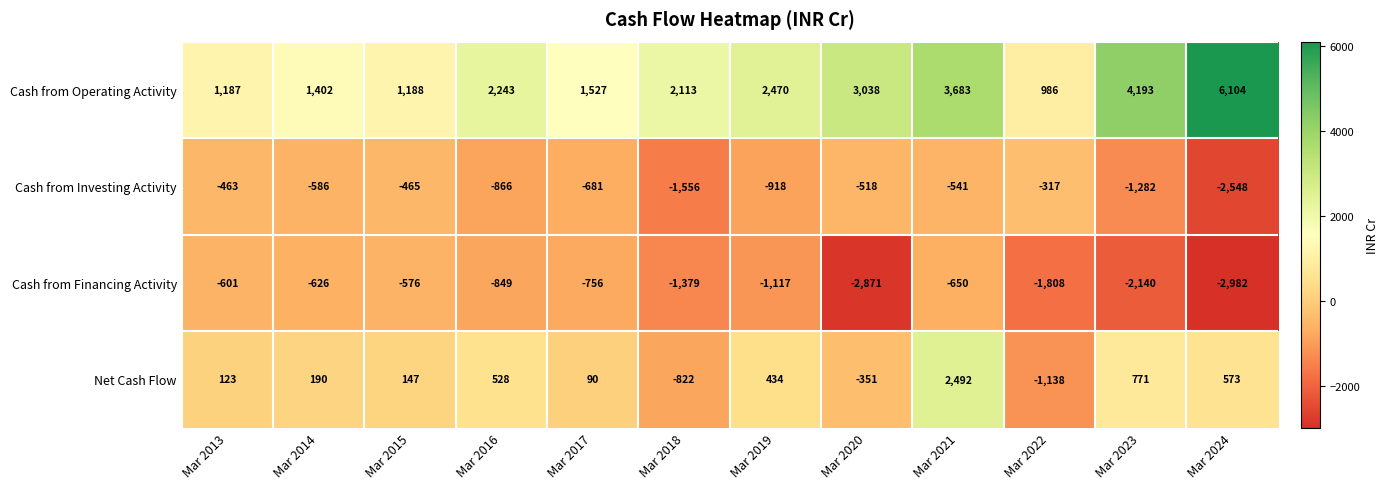

How many data points in Cash from Investing Activity are less than -586?

6